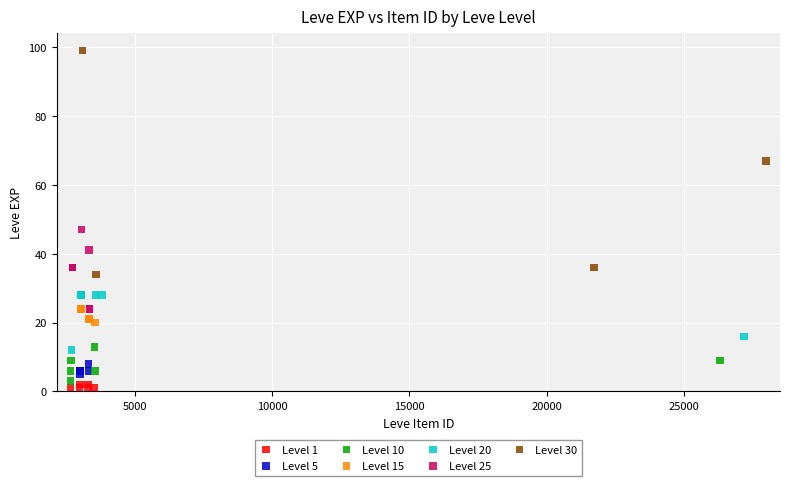

What are all the series names shown in the legend?

Level 1, Level 5, Level 10, Level 15, Level 20, Level 25, Level 30